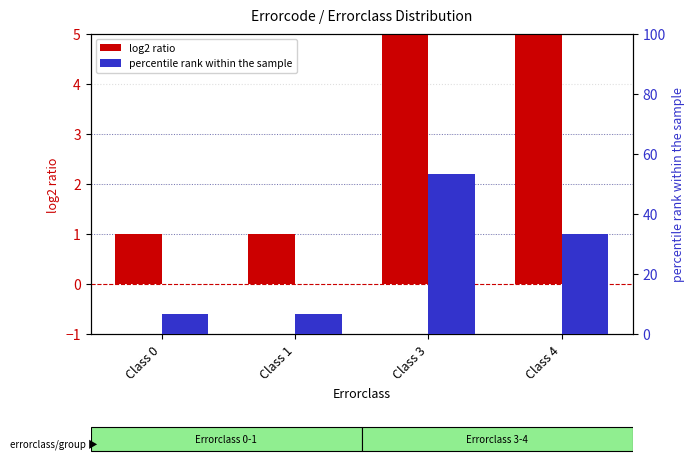

What is the difference between the maximum and minimum values in the percentile rank within the sample series?

46.7